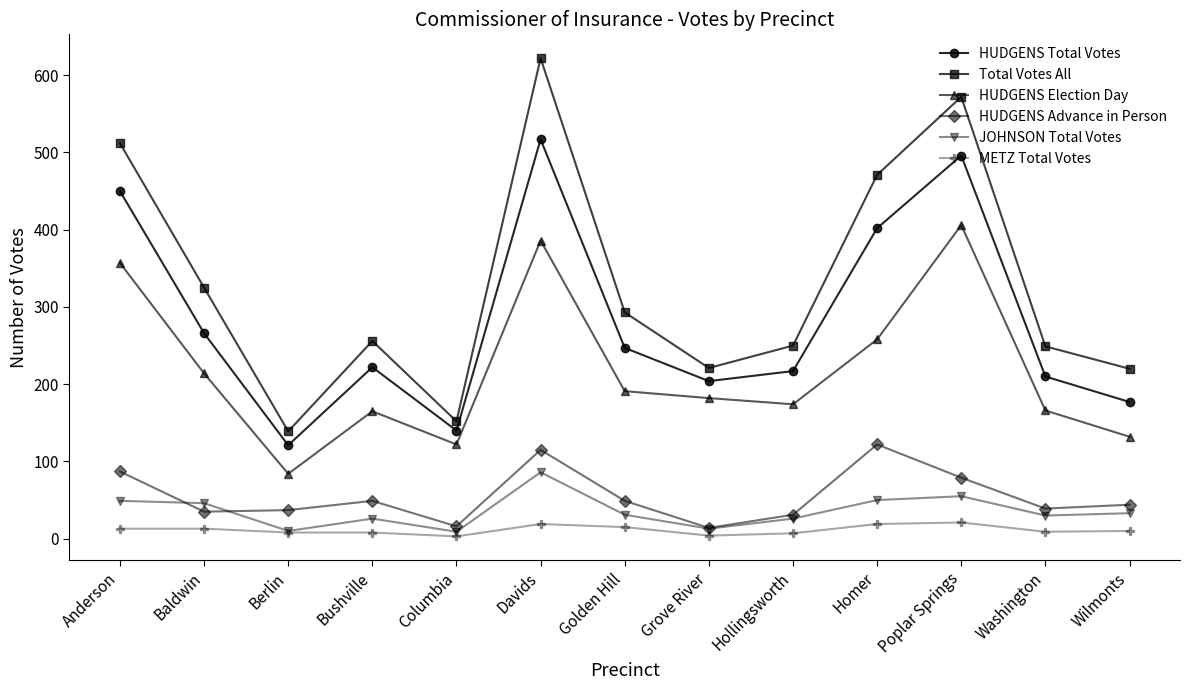

At Homer, list the series in order from largest to smallest.

Total Votes All, HUDGENS Total Votes, HUDGENS Election Day, HUDGENS Advance in Person, JOHNSON Total Votes, METZ Total Votes